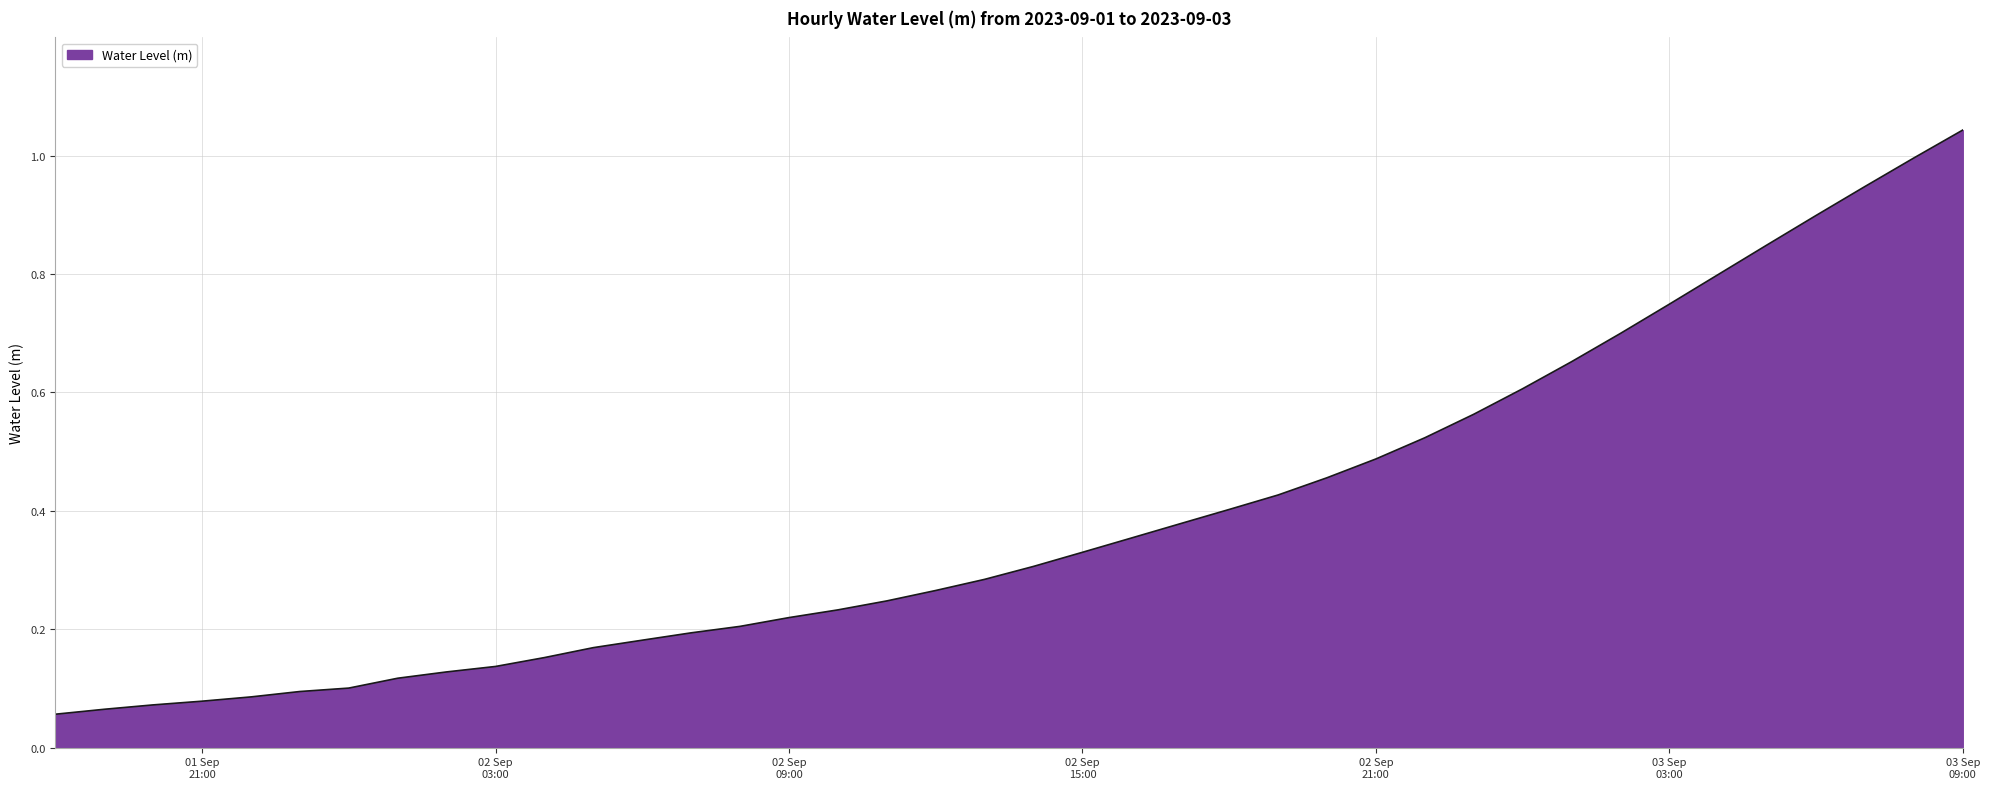

What is the label of the 6th point from the right?

2023-09-03 04:00:00